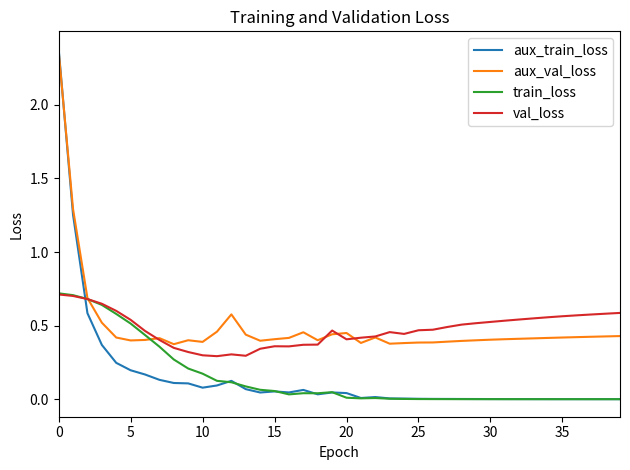

Which series has the largest range (max minus min)?

aux_train_loss